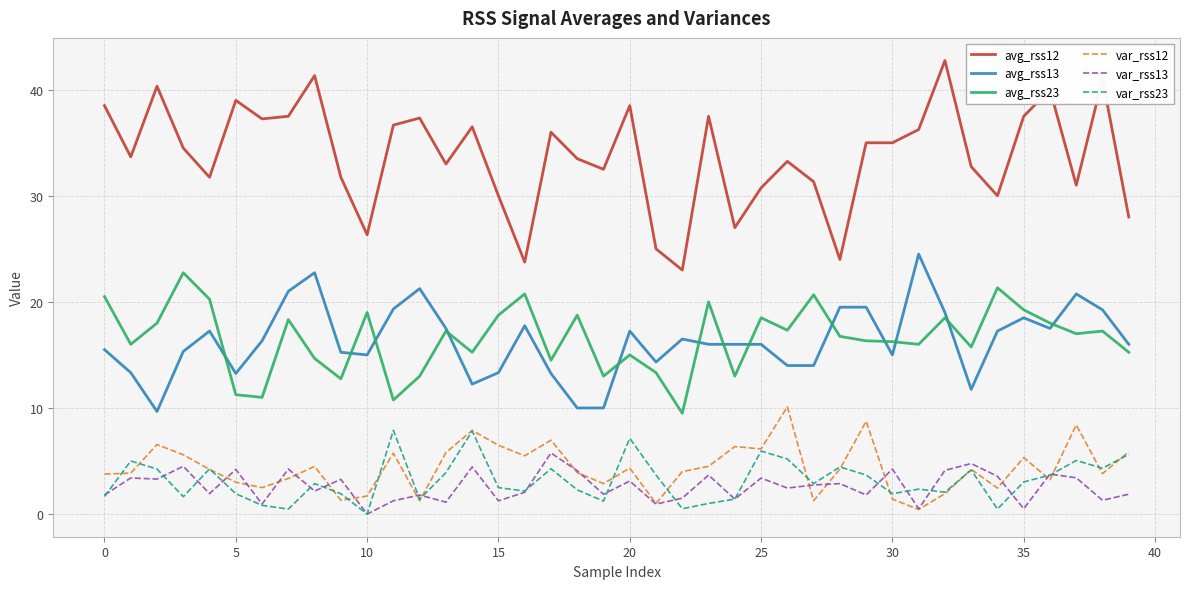

Which series has the widest spread of values?

avg_rss12